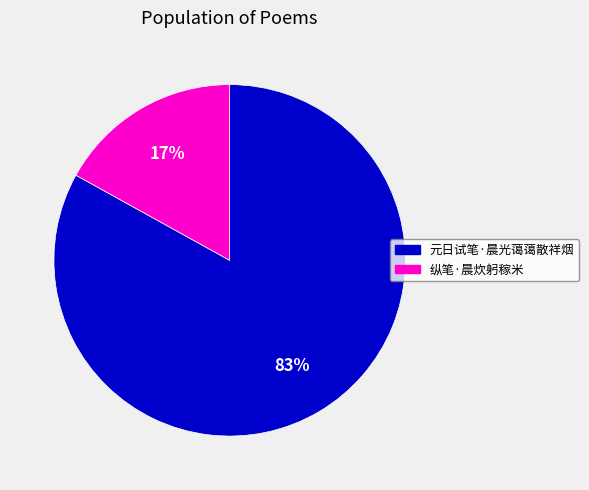

Which slice is the largest?

元日试笔·晨光蔼蔼散祥烟